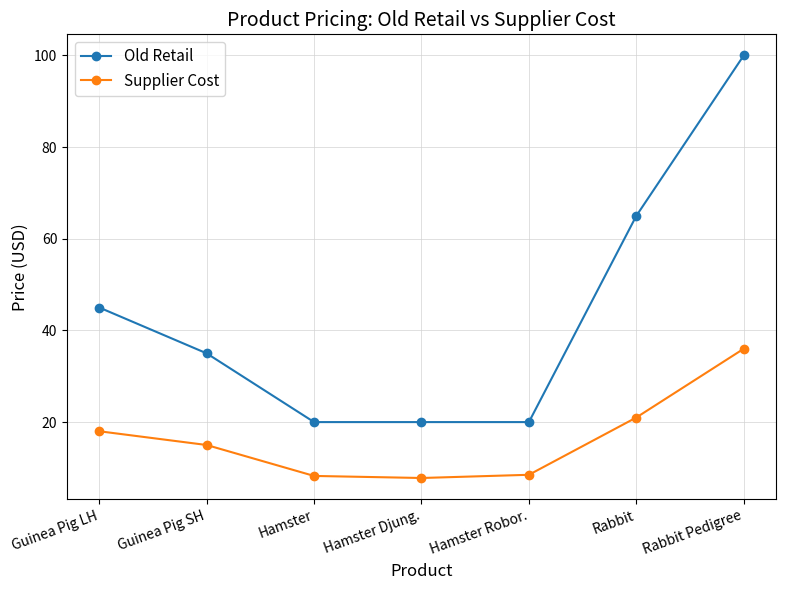

What is the difference between the maximum and minimum values in the Old Retail series?

80.0